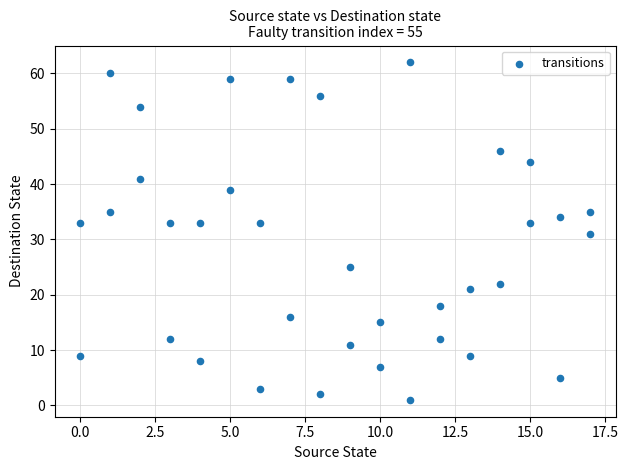

What is the range of Y values (max minus min)?

61